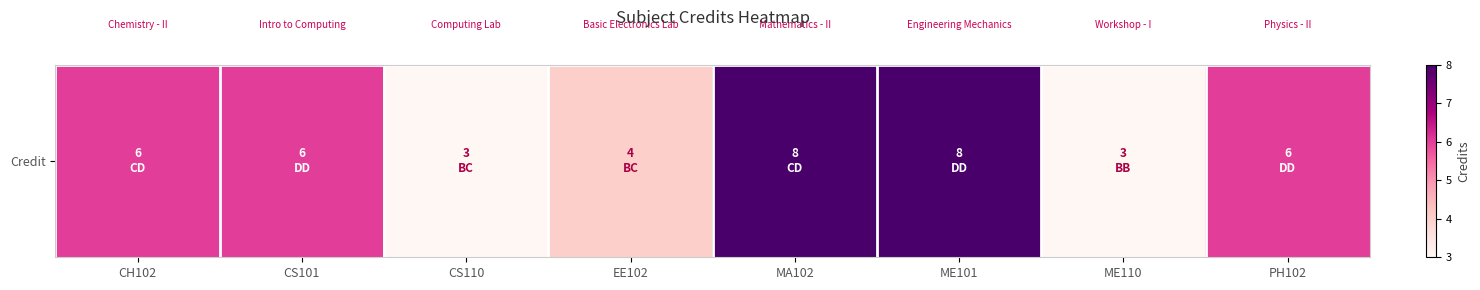

What is the sum of the values at CH102 and ME101?

14